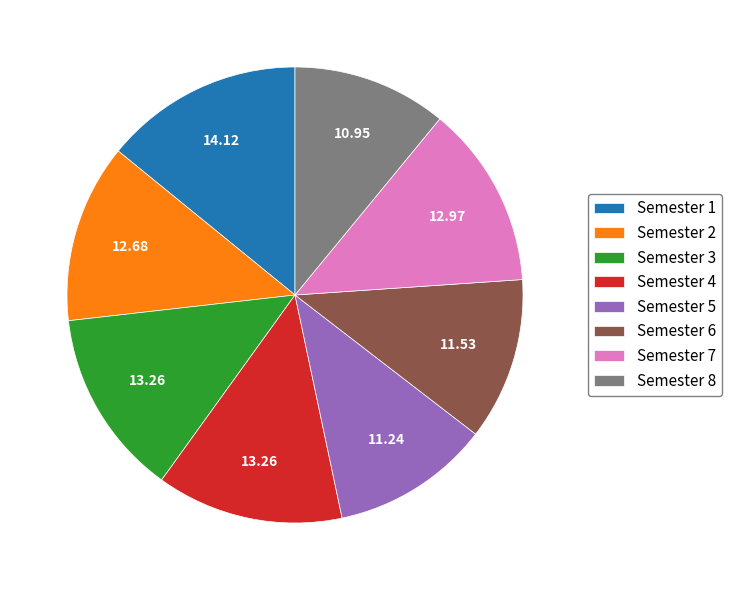

Approximately how many times larger is the value at Semester 2 compared to Semester 7?

1.0